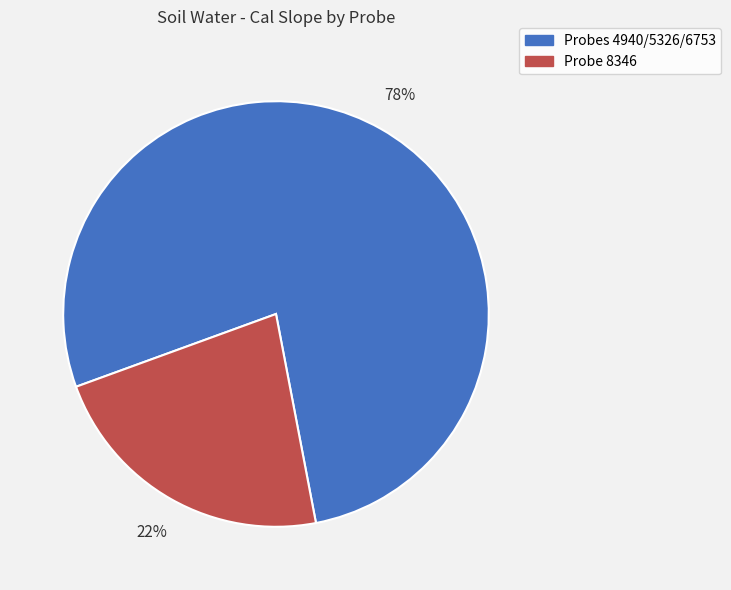

Is there any slice that represents more than half of the pie?

Yes